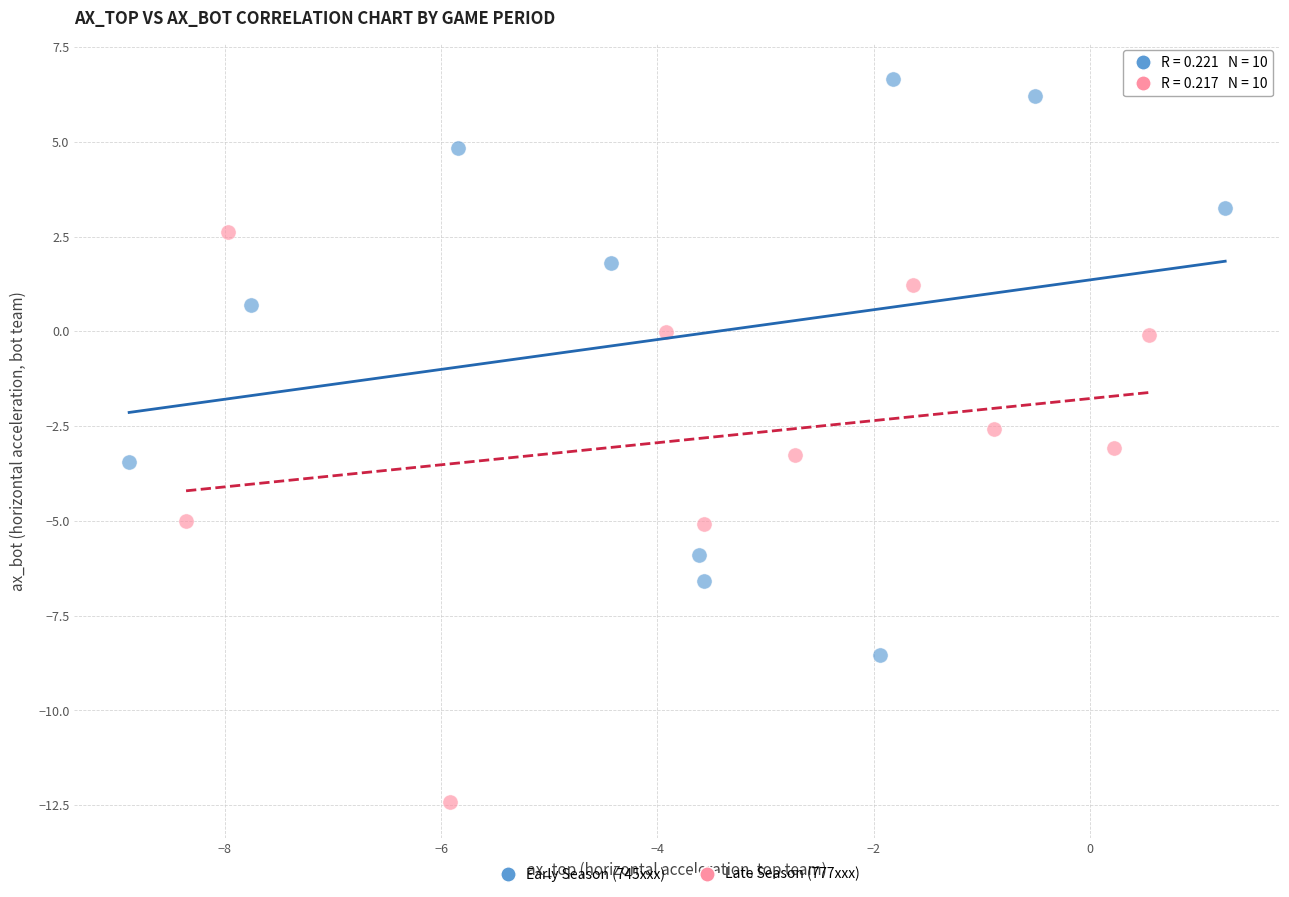

Which series reaches the minimum Y coordinate?

Late Season (777xxx)